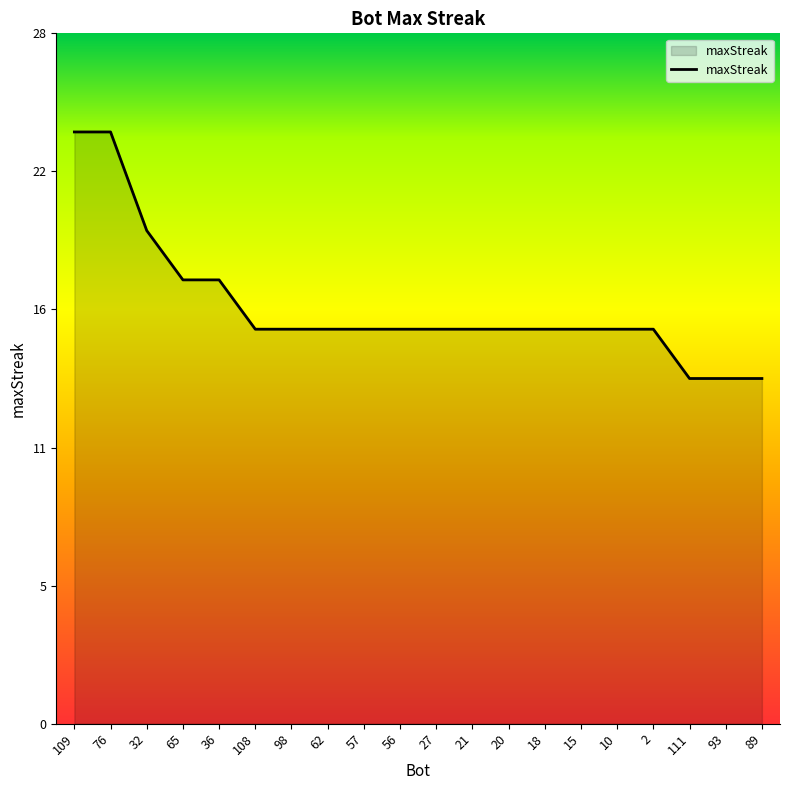

What is the greatest value displayed?

24